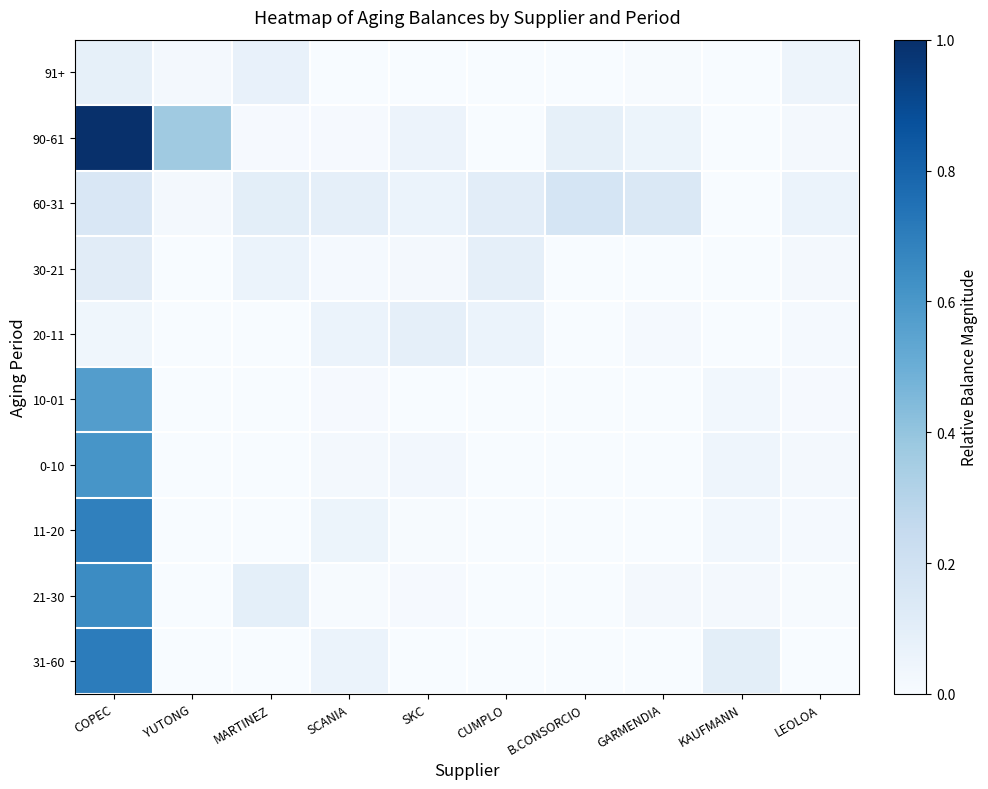

Which series has the widest spread of values?

90-61